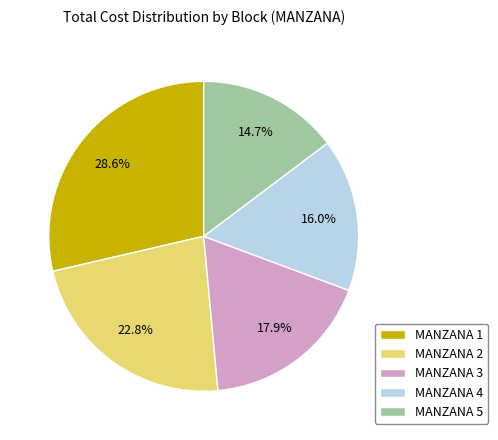

How many slices are in this pie chart?

5